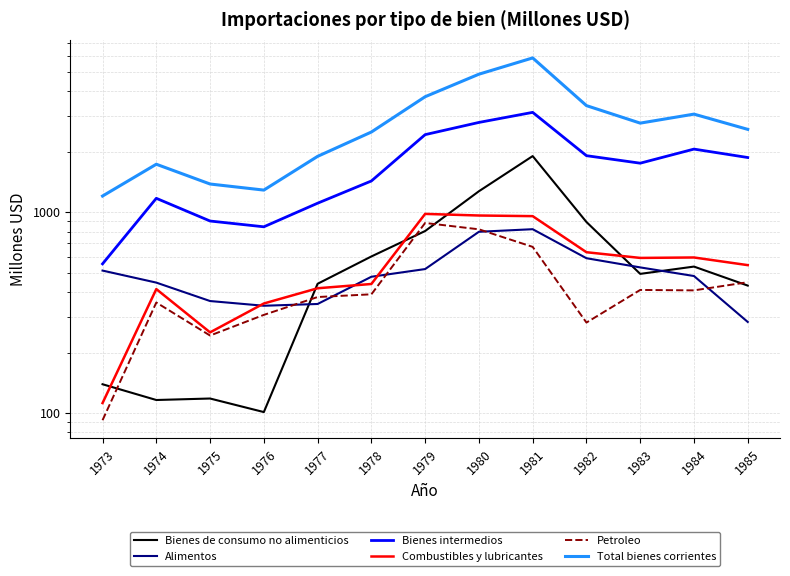

What are all the series names shown in the legend?

Bienes de consumo no alimenticios, Alimentos, Bienes intermedios, Combustibles y lubricantes, Petroleo, Total bienes corrientes